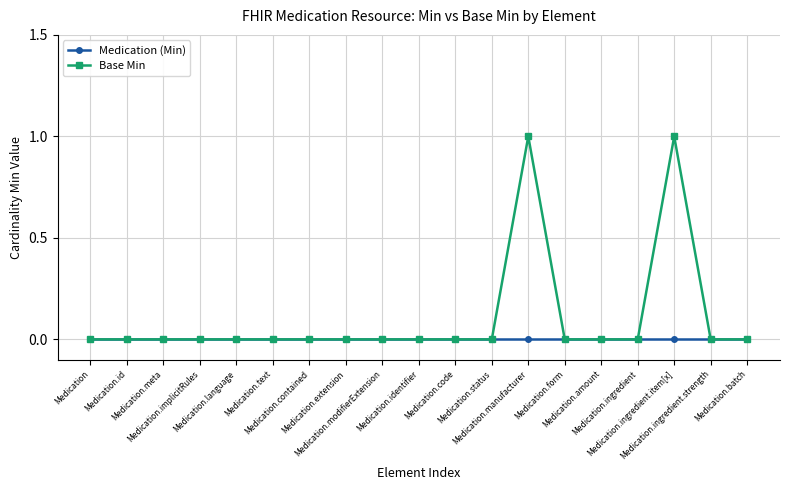

Which series has the largest total across all categories?

Base Min